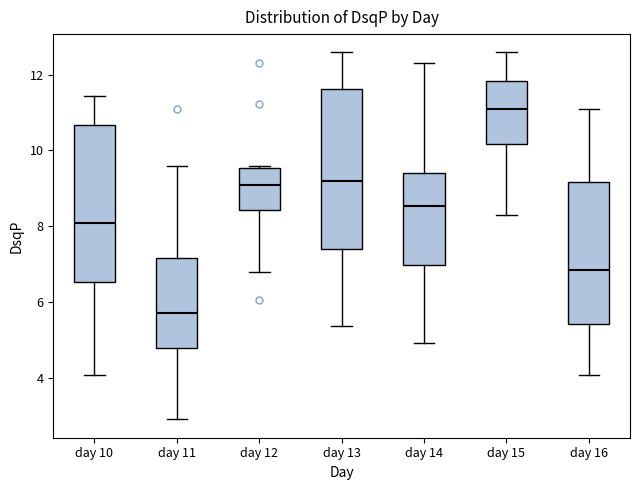

Where does the upper whisker of the box for day 10 end on the y-axis? The values are not printed on the chart, so give them approximately, as read against the axis.

11.4